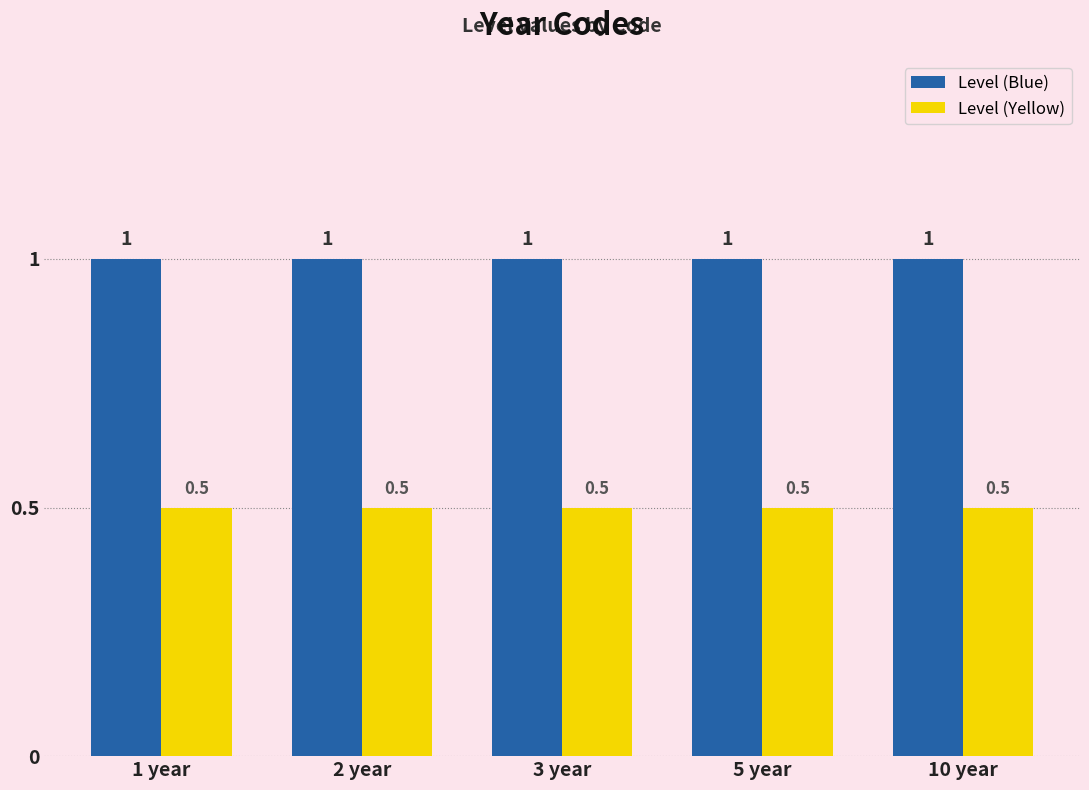

Reading left to right, extract all data points from this chart.

Level (Blue): 1.0	1.0	1.0	1.0	1.0
Level (Yellow): 0.5	0.5	0.5	0.5	0.5